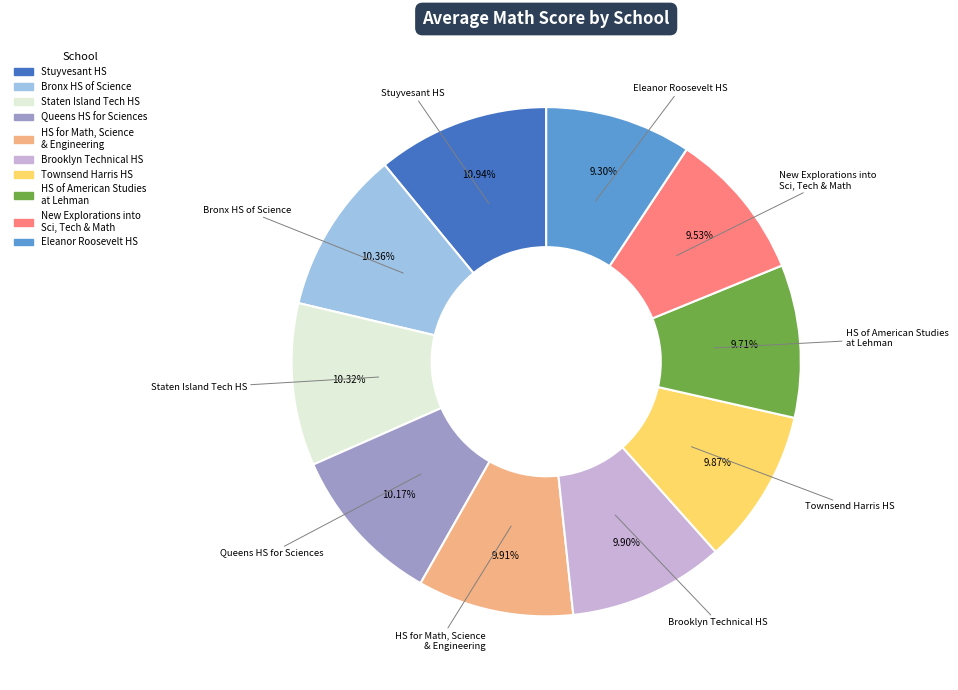

Does any single category account for the majority?

No